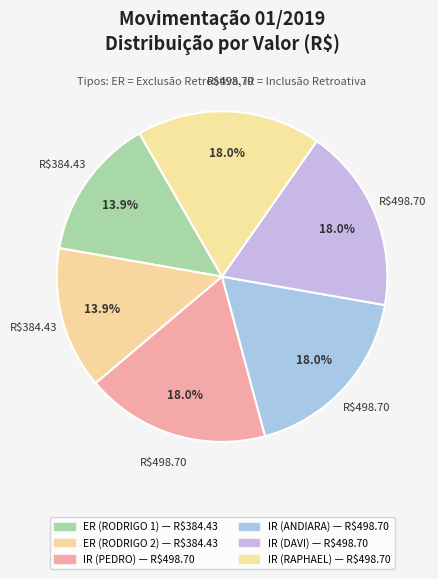

To the nearest percent, what is the combined percentage of IR (RAPHAEL) and IR (DAVI)?

36%